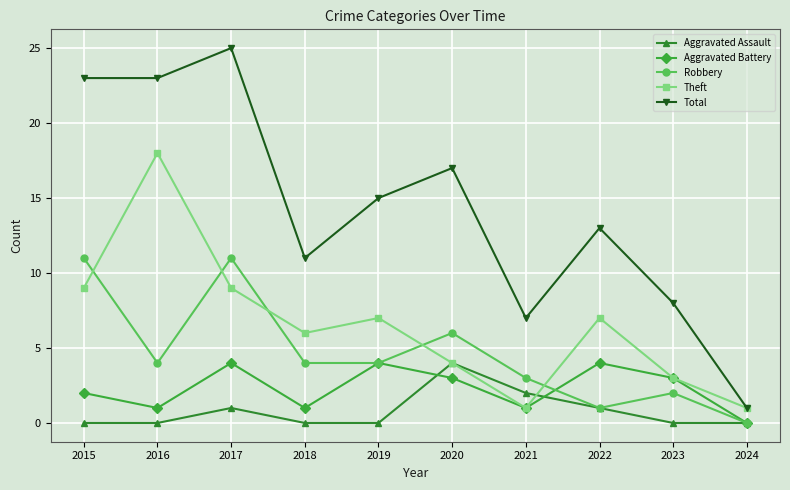

How many data points does each series have?

10